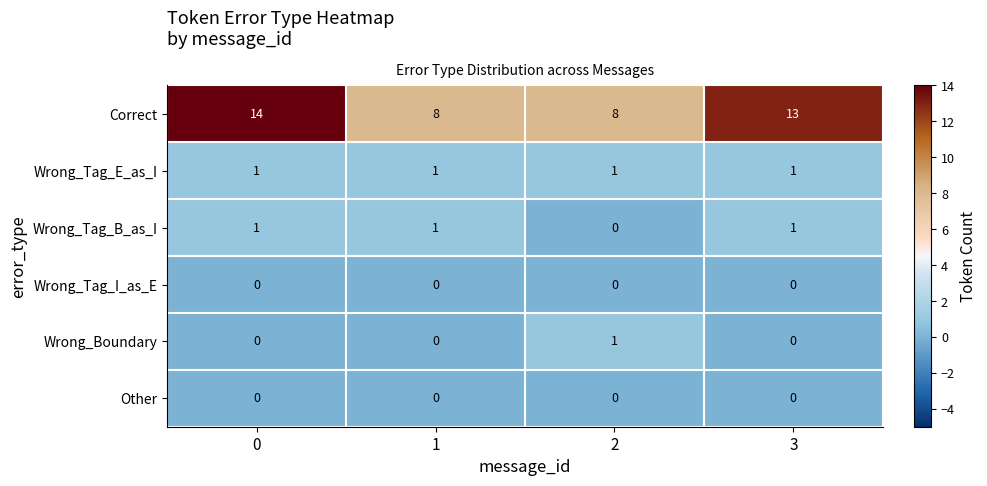

What is the greatest value displayed?

14